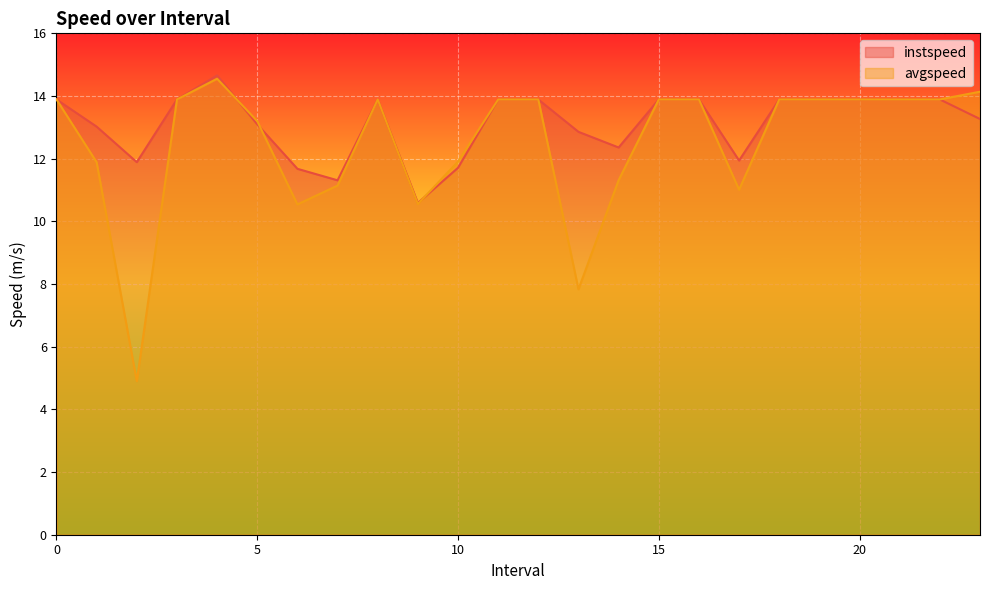

Reading left to right, transcribe all the data shown in this chart.

instspeed: 0=13.9	1.0=13.0	2.0=11.9	3=13.9	4.0=14.7	5.0=13.1	6.0=11.7	7.0=11.3	8=13.9	9.0=10.6	10.0=11.7	11=13.9	12=13.9	13.0=12.9	14.0=12.4	15=13.9	16=13.9	17.0=11.9	18=13.9	19=13.9	20=13.9	21=13.9	22=13.9	23.0=13.3
avgspeed: 0=13.9	1.0=11.9	2.0=4.9	3=13.9	4.0=14.6	5.0=13.2	6.0=10.5	7.0=11.1	8=13.9	9.0=10.6	10.0=11.9	11=13.9	12=13.9	13.0=7.8	14.0=11.3	15=13.9	16=13.9	17.0=11.0	18=13.9	19=13.9	20=13.9	21=13.9	22=13.9	23.0=14.1